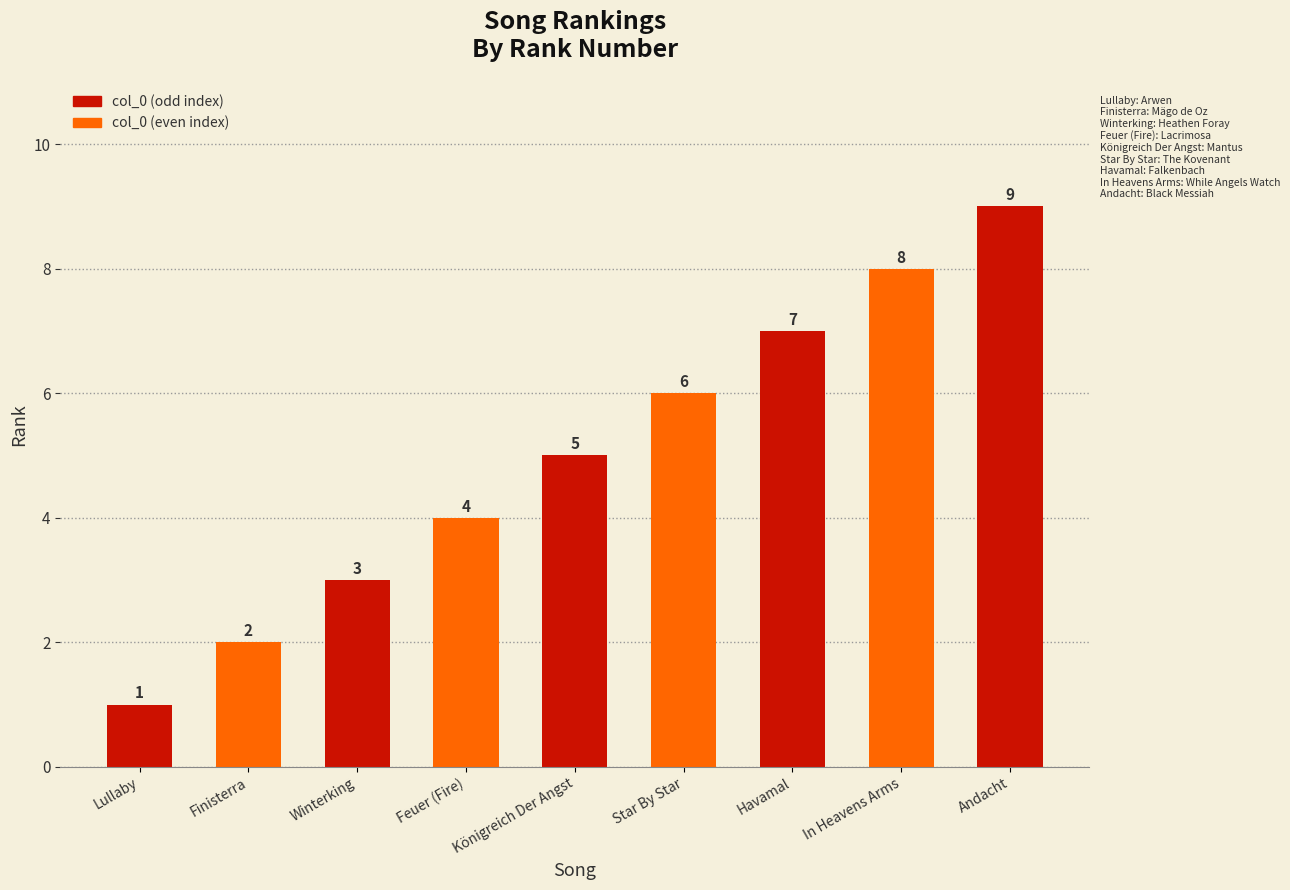

What position from the right is Havamal?

3